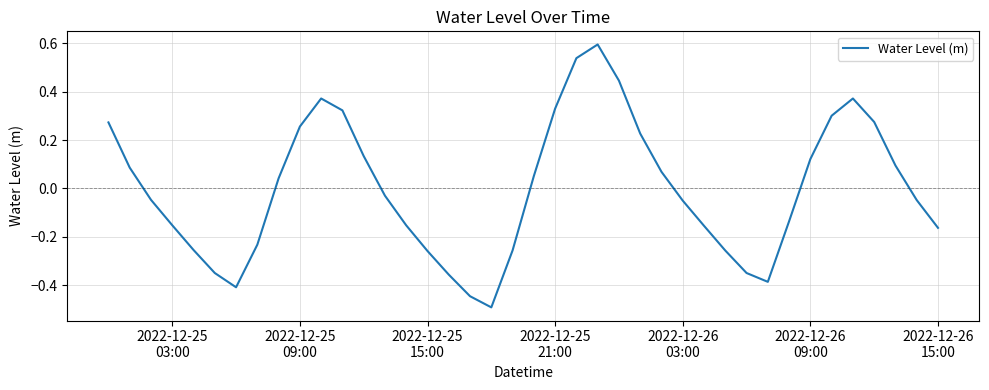

What is the difference between the maximum and minimum values?

1.1